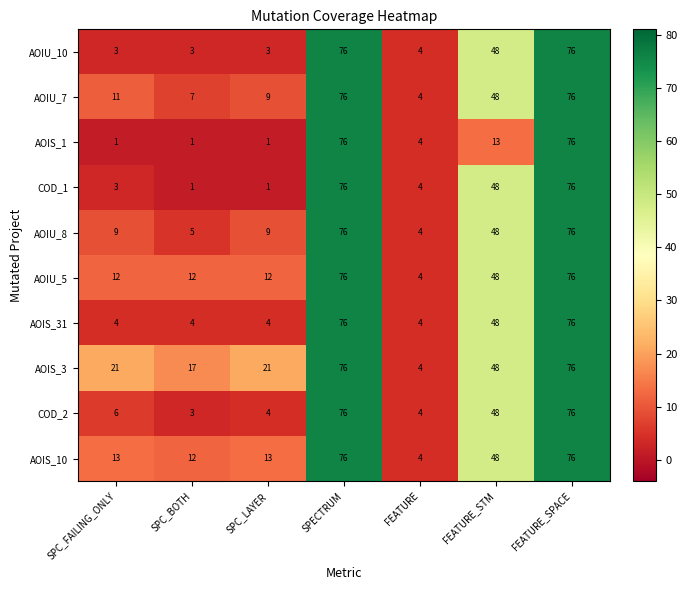

At which label is AOIU_8 closest to 40?

FEATURE_STM